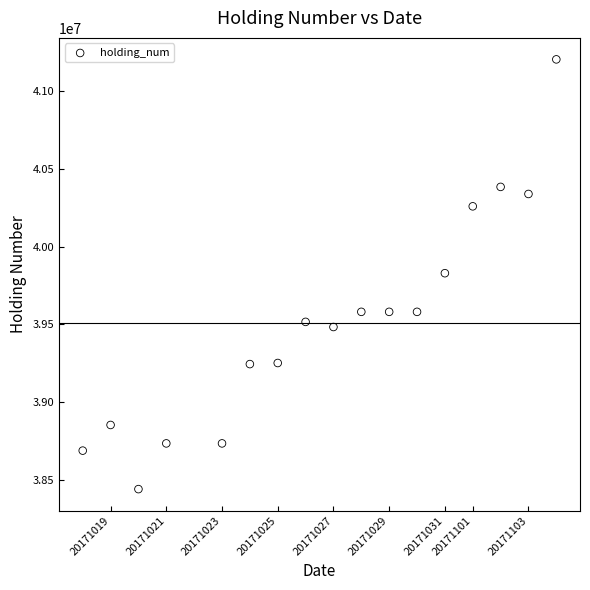

What is the range of X values (max minus min)?

17